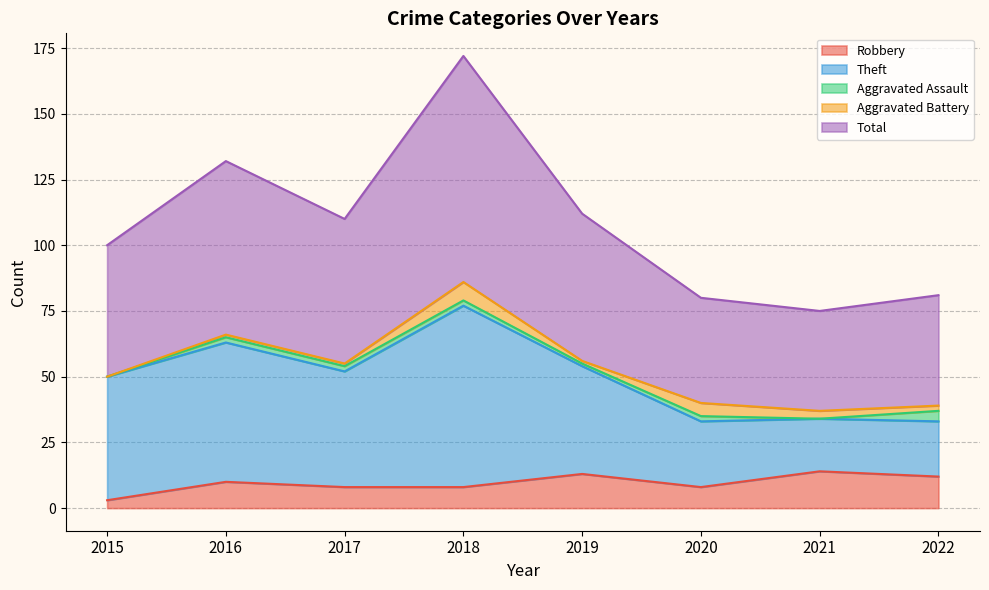

How many interior local valleys does the Theft series have?

2